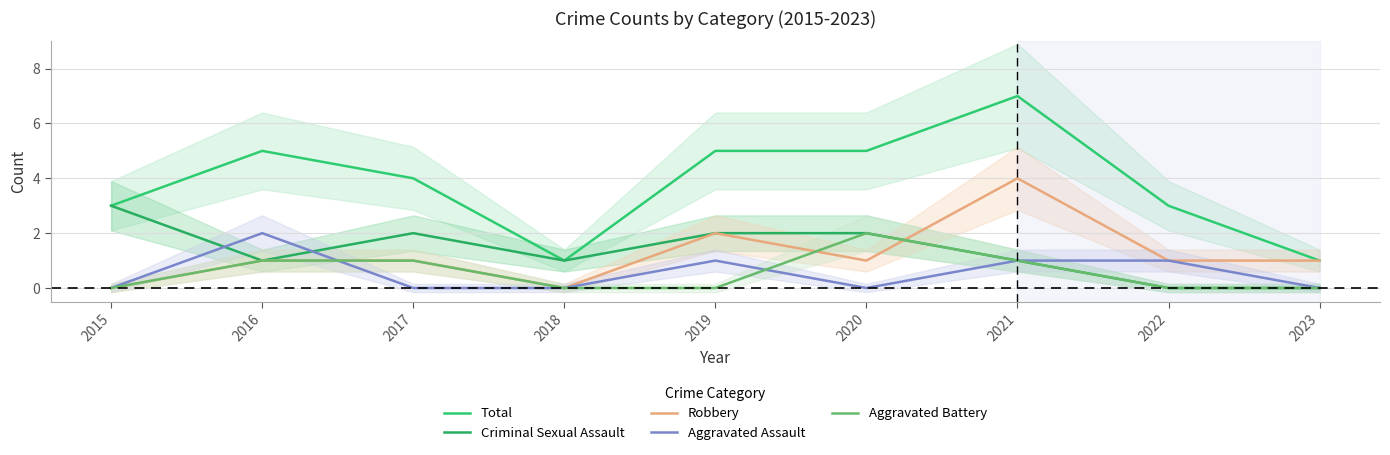

Rank the series by their maximum value, from highest to lowest.

Total, Robbery, Criminal Sexual Assault, Aggravated Assault, Aggravated Battery